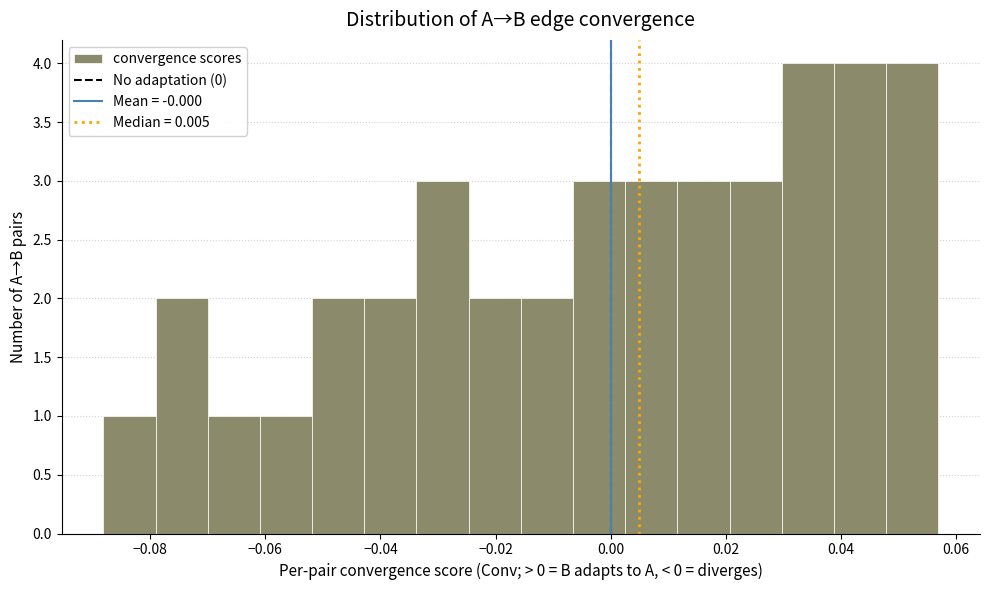

Reading left to right, list every bar in this chart as the range it spans on the x-axis followed by its height. Neither the bar edges nor the heights are printed on the chart, so give them approximately, as read against the axes.

-0.088 to -0.080: 1
-0.080 to -0.070: 2
-0.070 to -0.060: 1
-0.060 to -0.052: 1
-0.052 to -0.042: 2
-0.042 to -0.034: 2
-0.034 to -0.024: 3
-0.024 to -0.016: 2
-0.016 to -0.006: 2
-0.006 to 0.002: 3
0.002 to 0.012: 3
0.012 to 0.020: 3
0.020 to 0.030: 3
0.030 to 0.038: 4
0.038 to 0.048: 4
0.048 to 0.056: 4